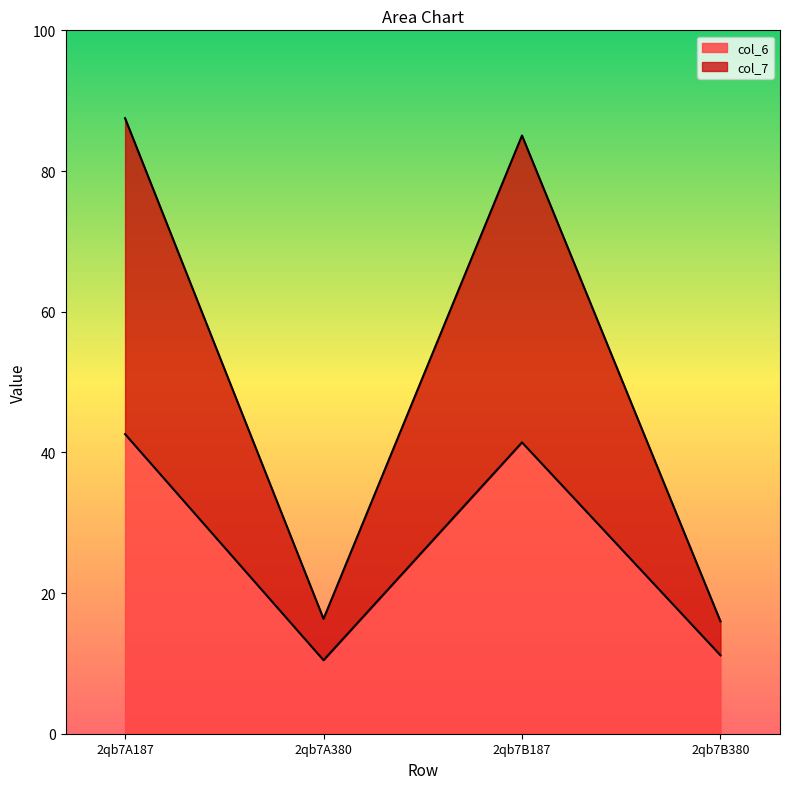

What is the total value across all series at 2qb7A187?

87.5